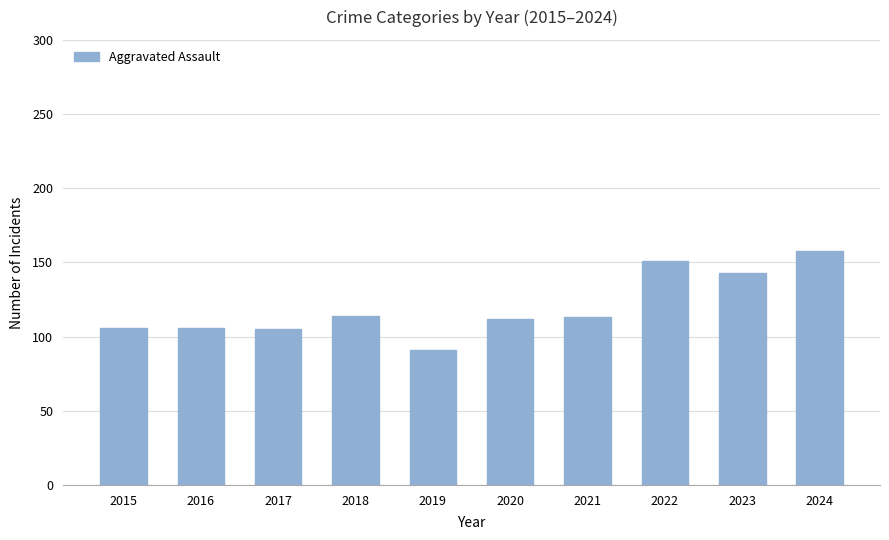

Is it true that the value at 2023 is 67?

False